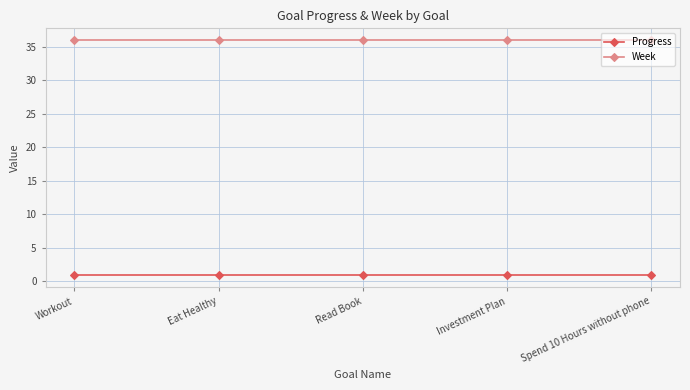

True or false: Week and Progress intersect in this chart.

False